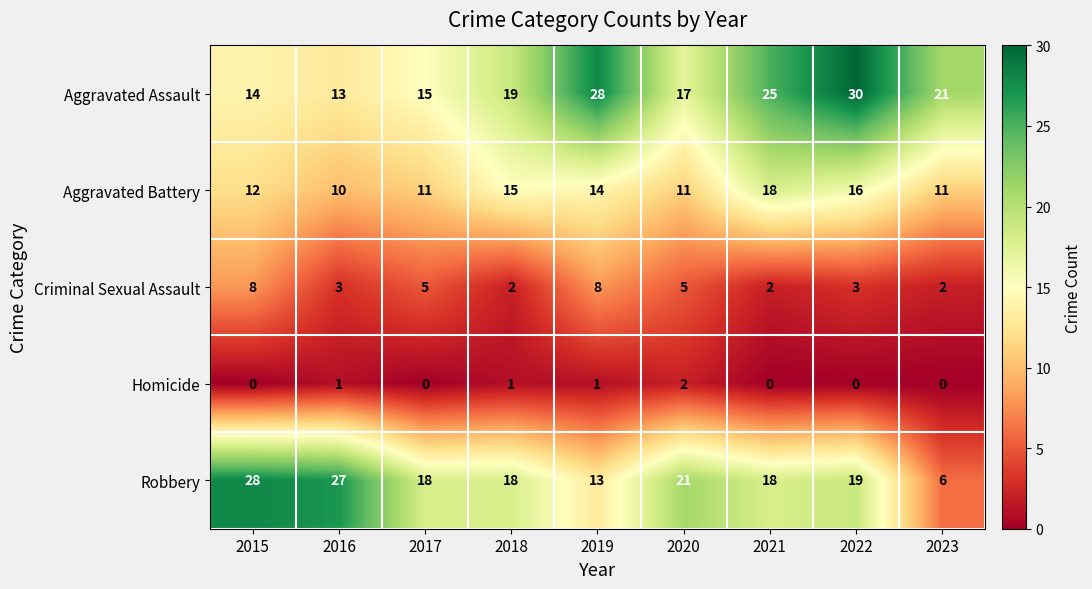

How many distinct data groups are displayed?

5